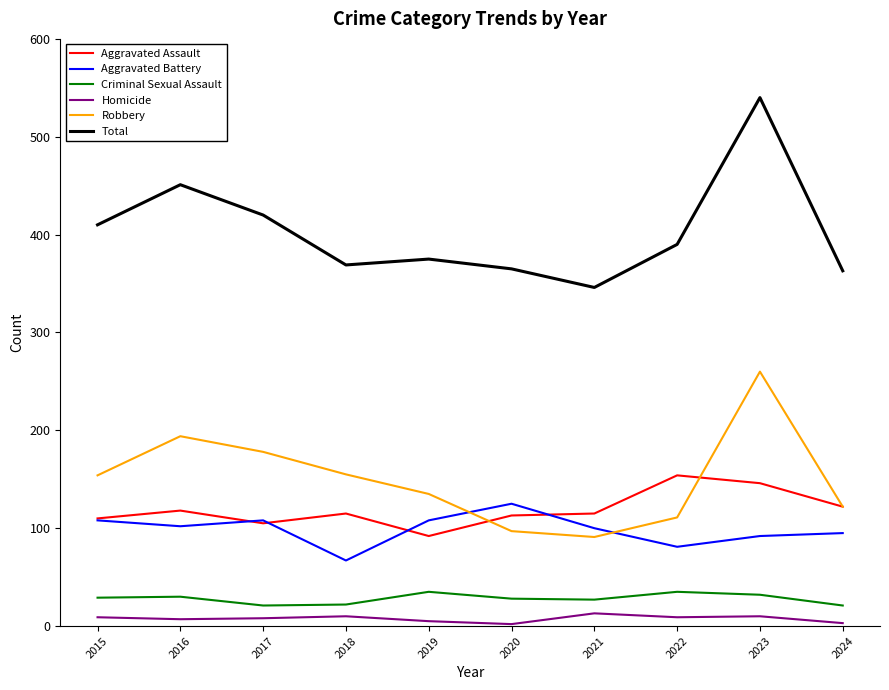

How many lines are shown in the chart?

6